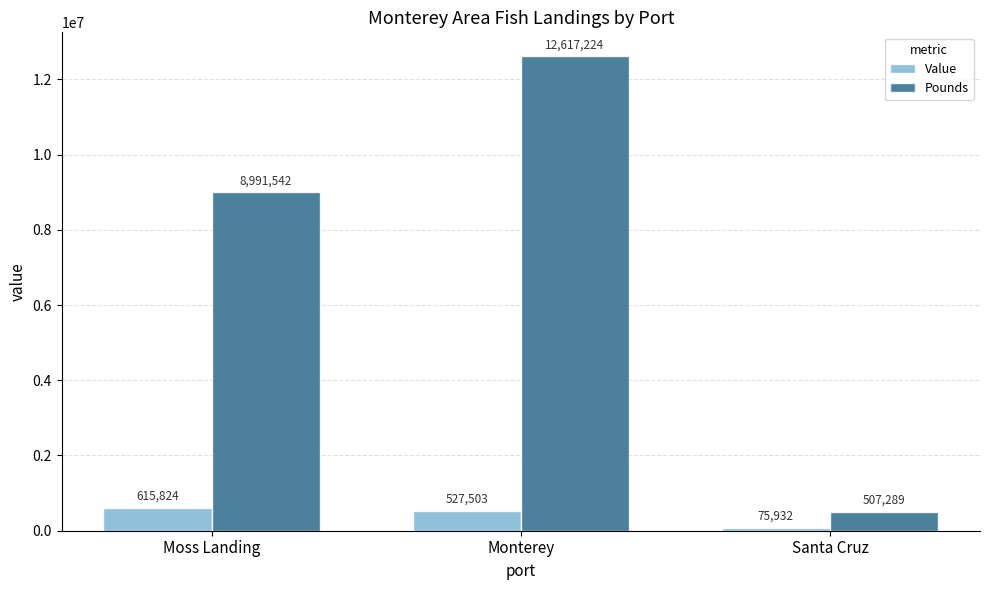

Reading left to right, transcribe all the data shown in this chart.

Value: 615824	527503	75932
Pounds: 8991542	12617224	507289